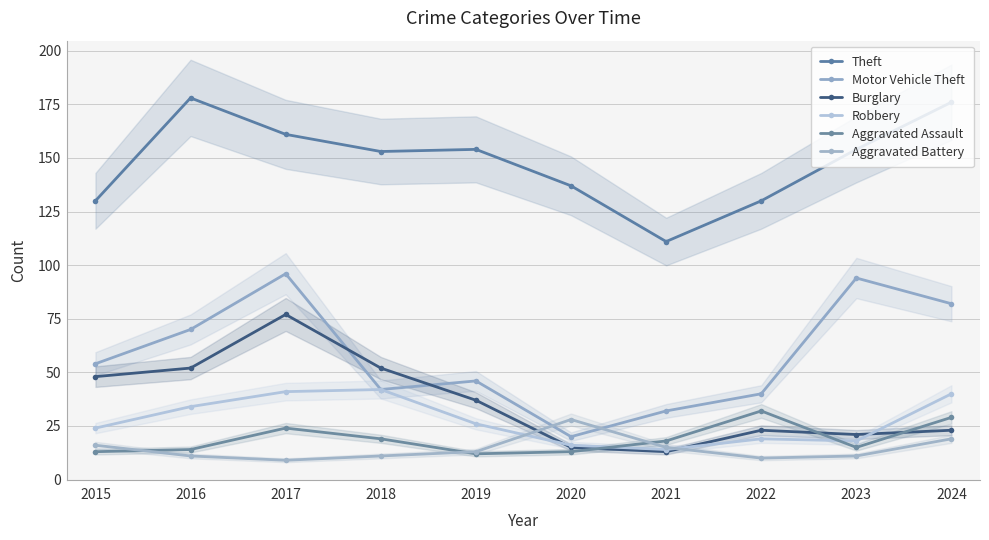

At which label does Aggravated Battery reach its peak?

2020